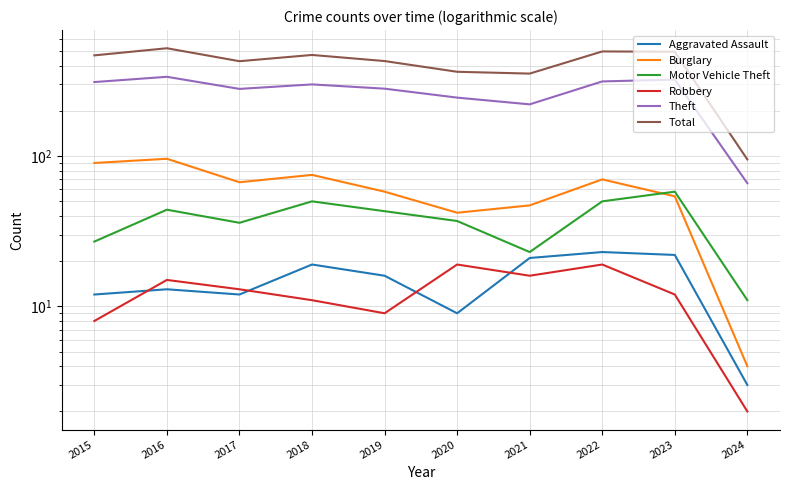

True or false: Motor Vehicle Theft and Robbery cross at least once.

False